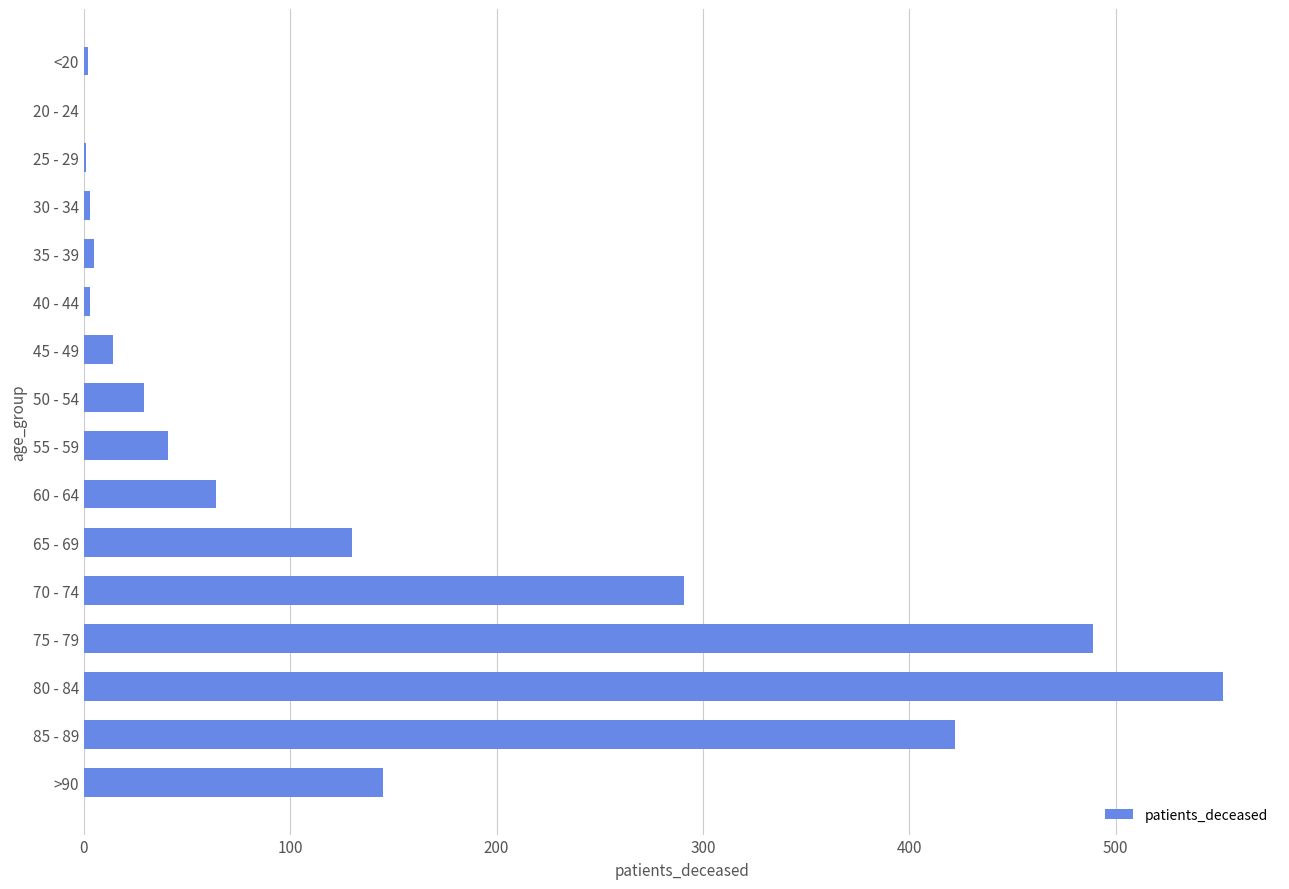

What is the sum of all values?

2191